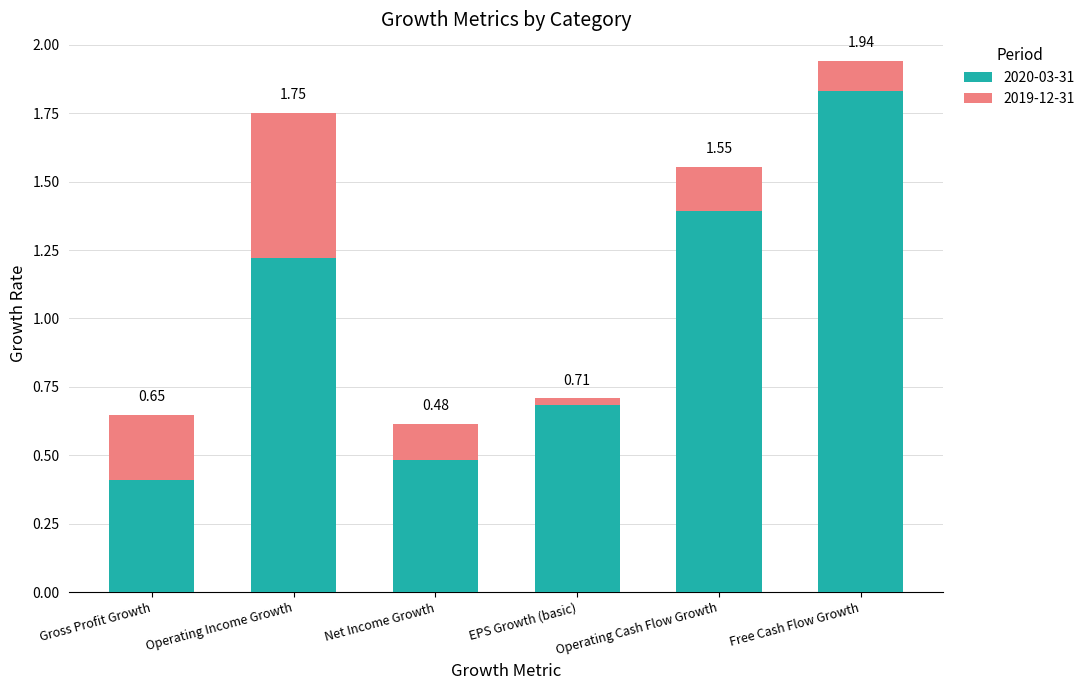

Is it true that 2020-03-31 equals 0.1 at Gross Profit Growth?

False